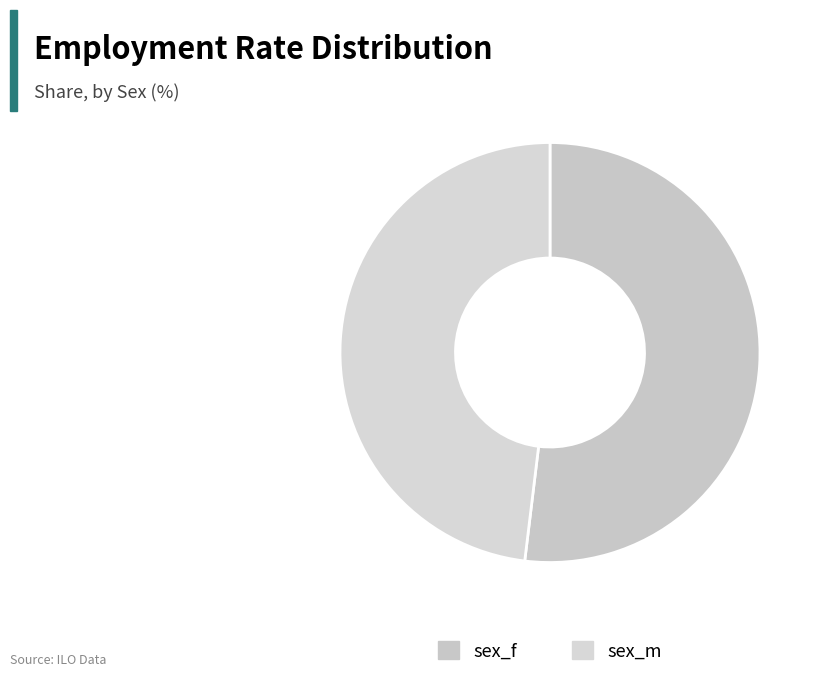

What percentage is the sex_f slice, to the nearest percent?

52%